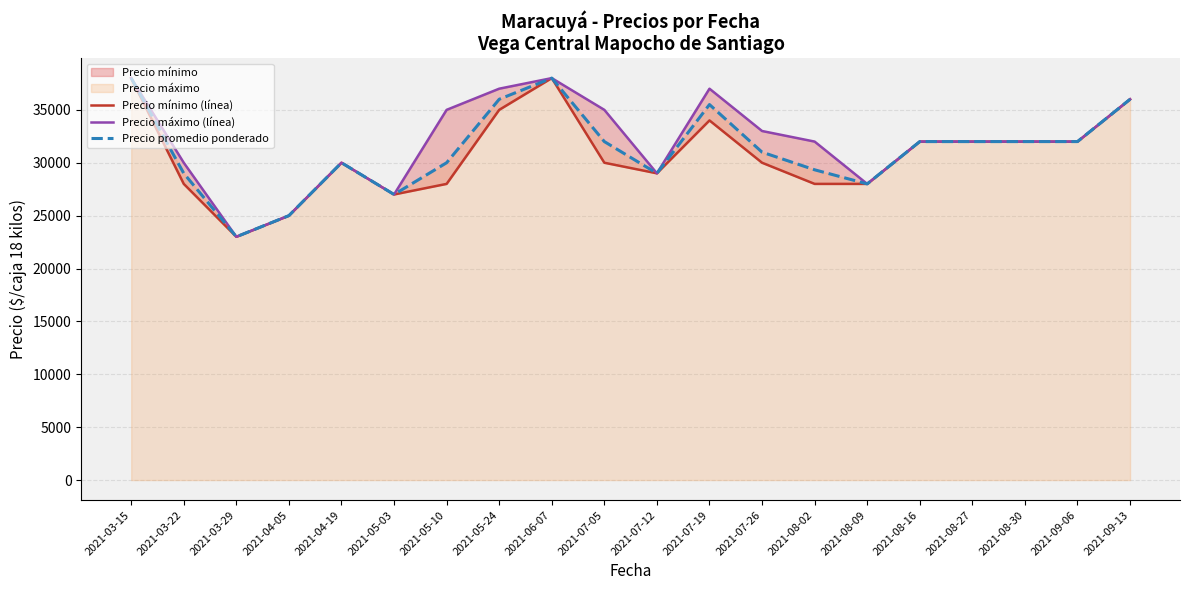

At which label does Precio promedio ponderado reach its minimum?

2021-03-29